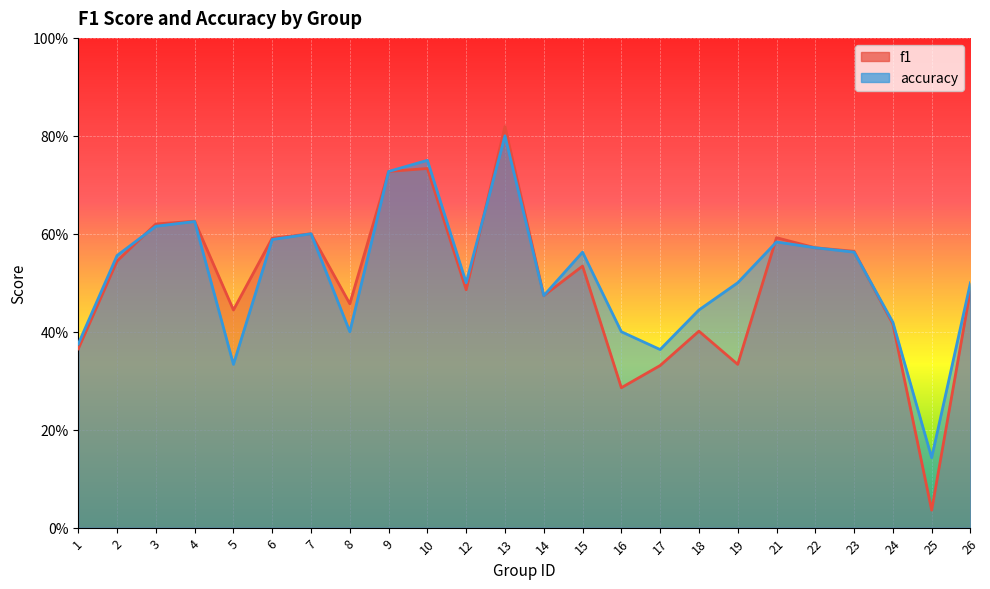

How many data points does each series have?

24